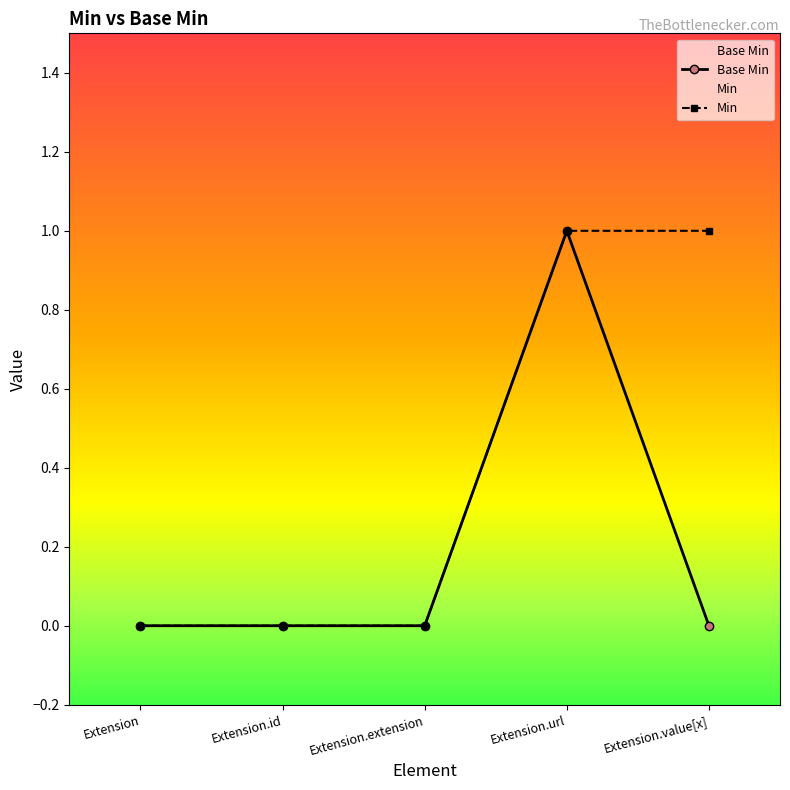

How many positive values are there?

1